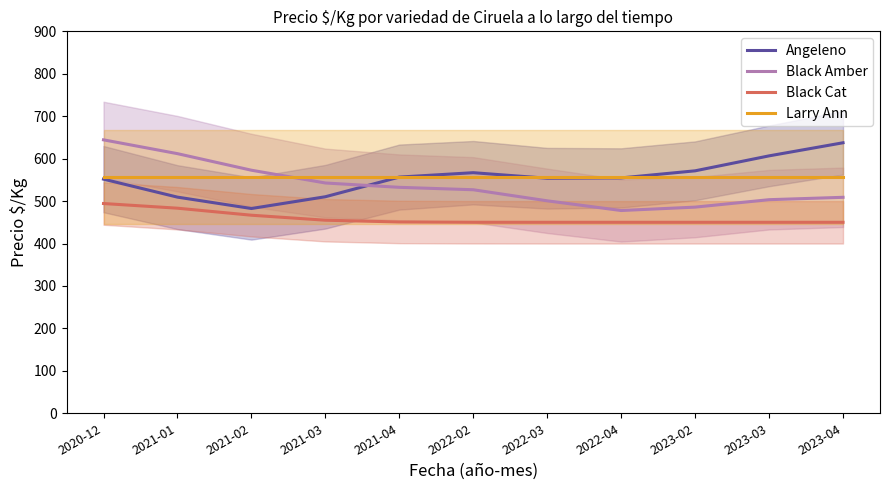

Reading left to right, what are all the values shown in this chart?

Angeleno: 2020-12=551.7	2021-01=509.3	2021-02=482.5	2021-03=510.2	2021-04=556.6	2022-02=566.9	2022-03=553.8	2022-04=554.6	2023-02=571.3	2023-03=606.6	2023-04=637.4
Black Amber: 2020-12=644.3	2021-01=611.8	2021-02=572.7	2021-03=542.6	2021-04=532.4	2022-02=526.7	2022-03=500.6	2022-04=477.8	2023-02=485.8	2023-03=503.3	2023-04=508.9
Black Cat: 2020-12=494.3	2021-01=483.2	2021-02=466.7	2021-03=454.9	2021-04=450.8	2022-02=450.1	2022-03=450.0	2022-04=450.0	2023-02=450.0	2023-03=450.0	2023-04=450.0
Larry Ann: 2020-12=556.0	2021-01=556.0	2021-02=556.0	2021-03=556.0	2021-04=556.0	2022-02=556.0	2022-03=556.0	2022-04=556.0	2023-02=556.0	2023-03=556.0	2023-04=556.0